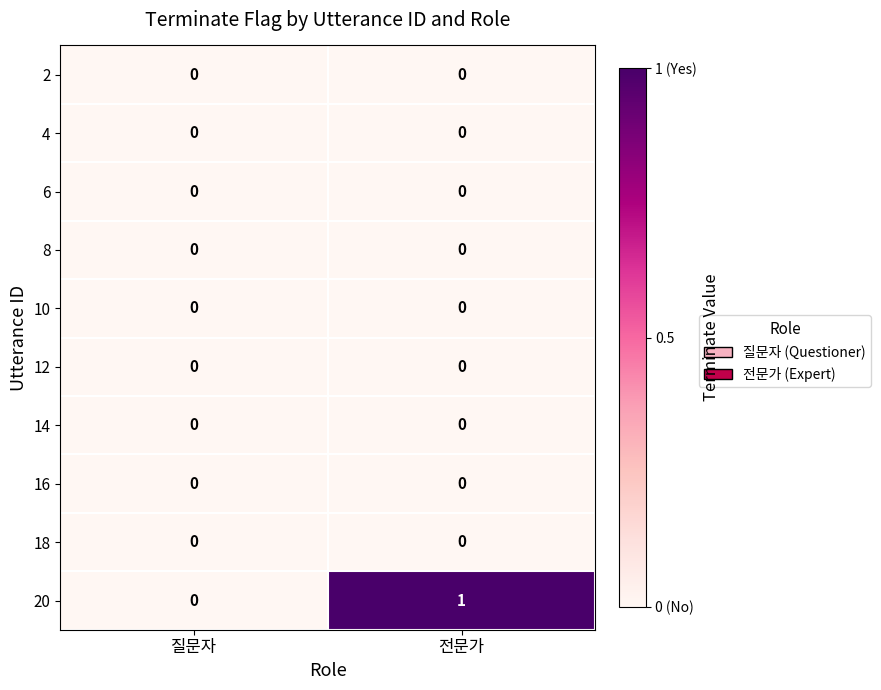

Which series changed the most between 질문자 and 전문가?

20